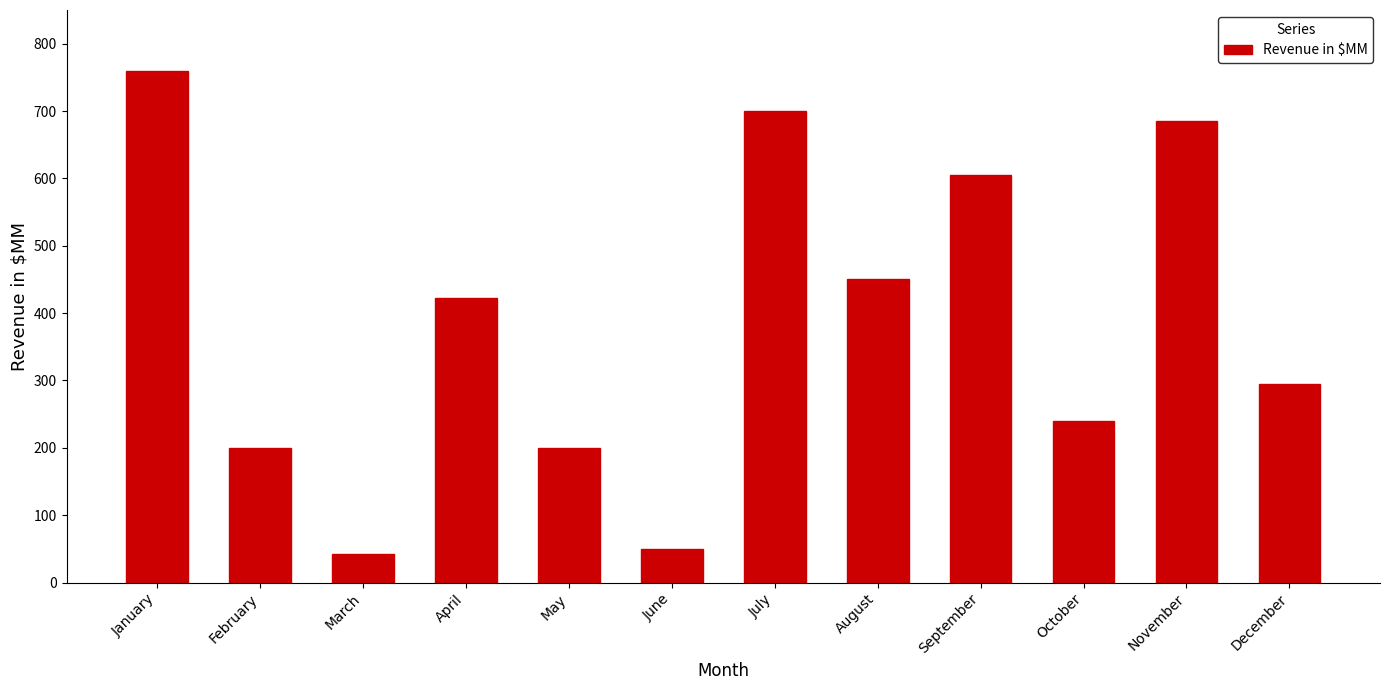

Between August and July, which is larger?

July